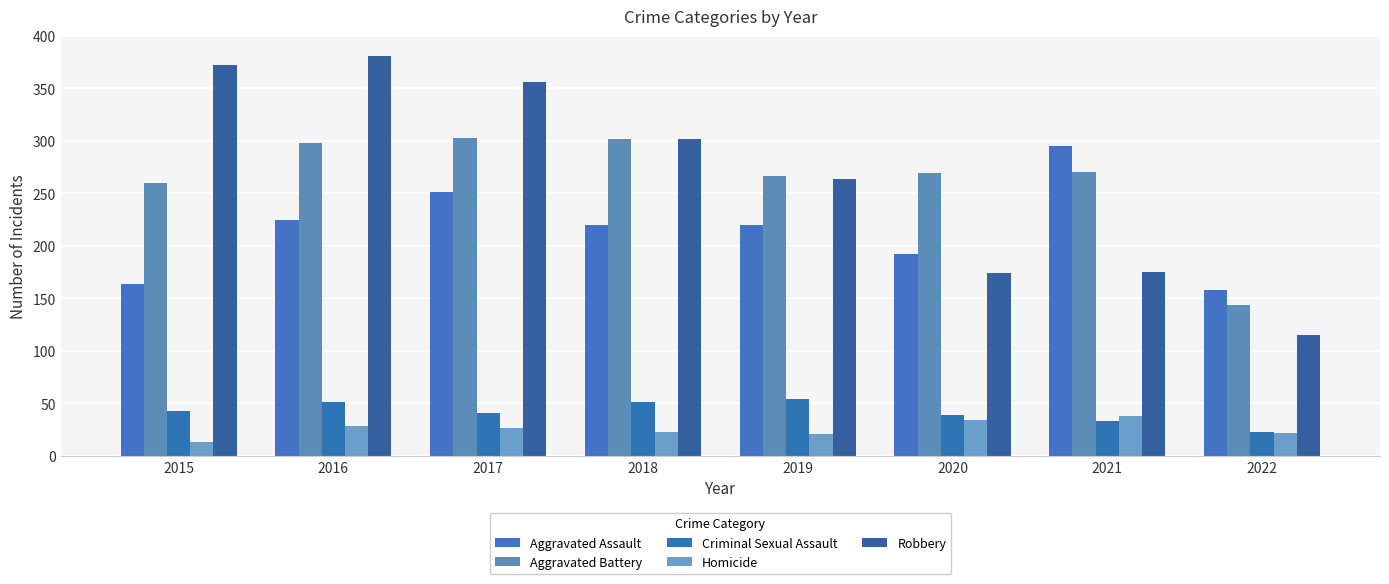

Which category has the lowest value in the Aggravated Battery series?

2022